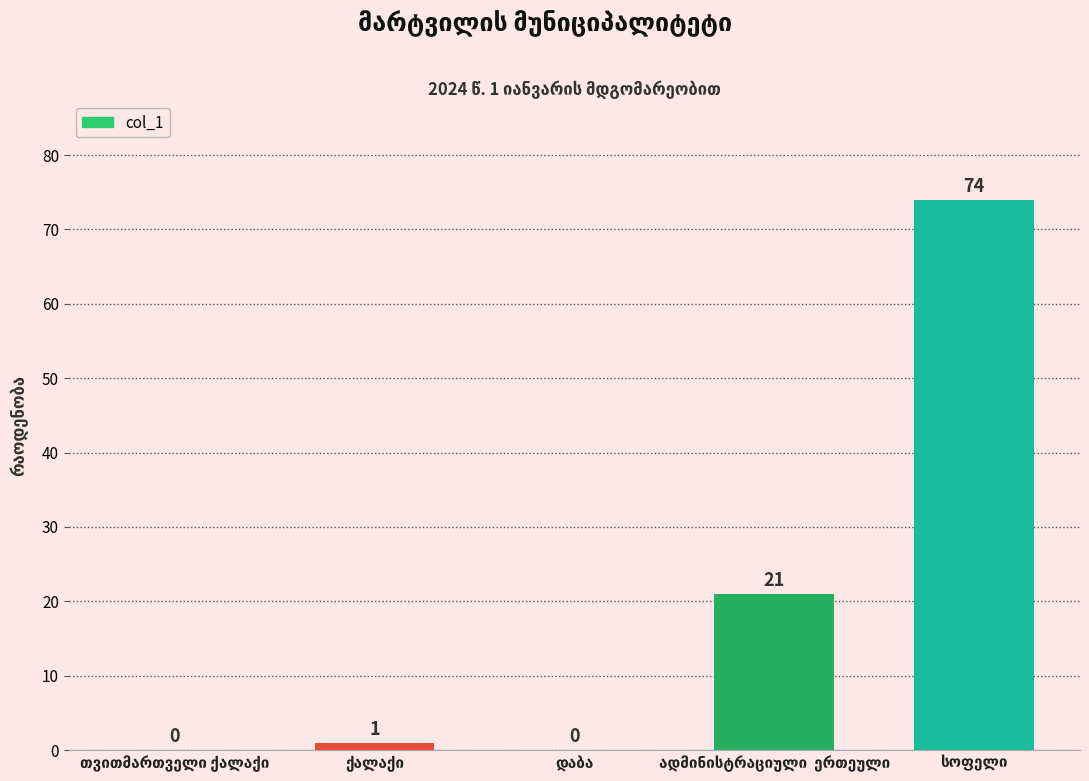

Are the bars horizontal?

No